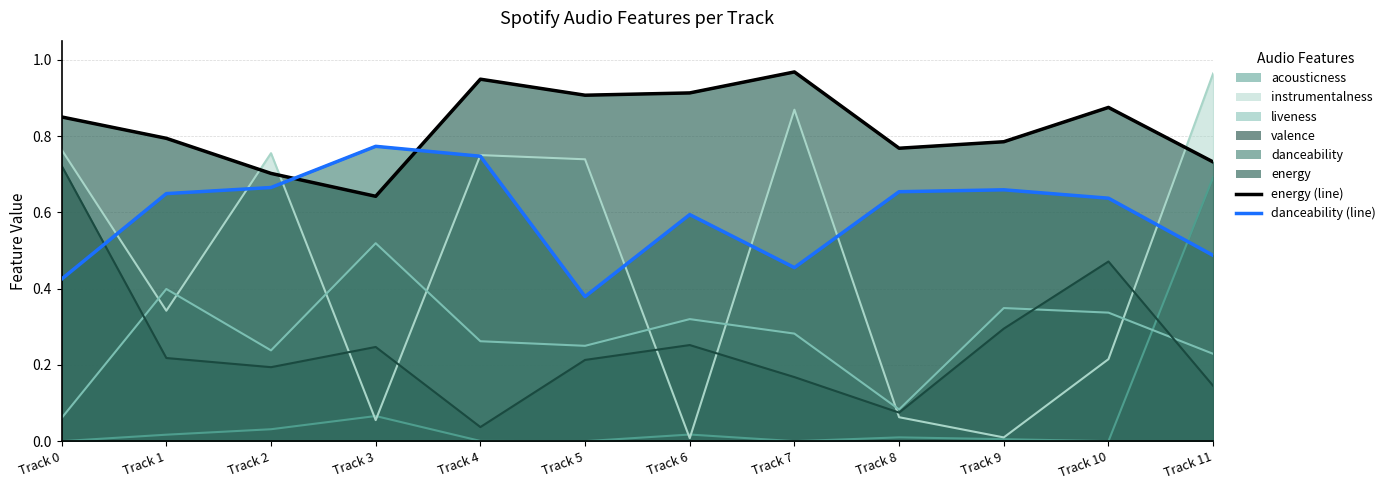

The value of energy (line) at Track 8 is 0.8. True or false?

True